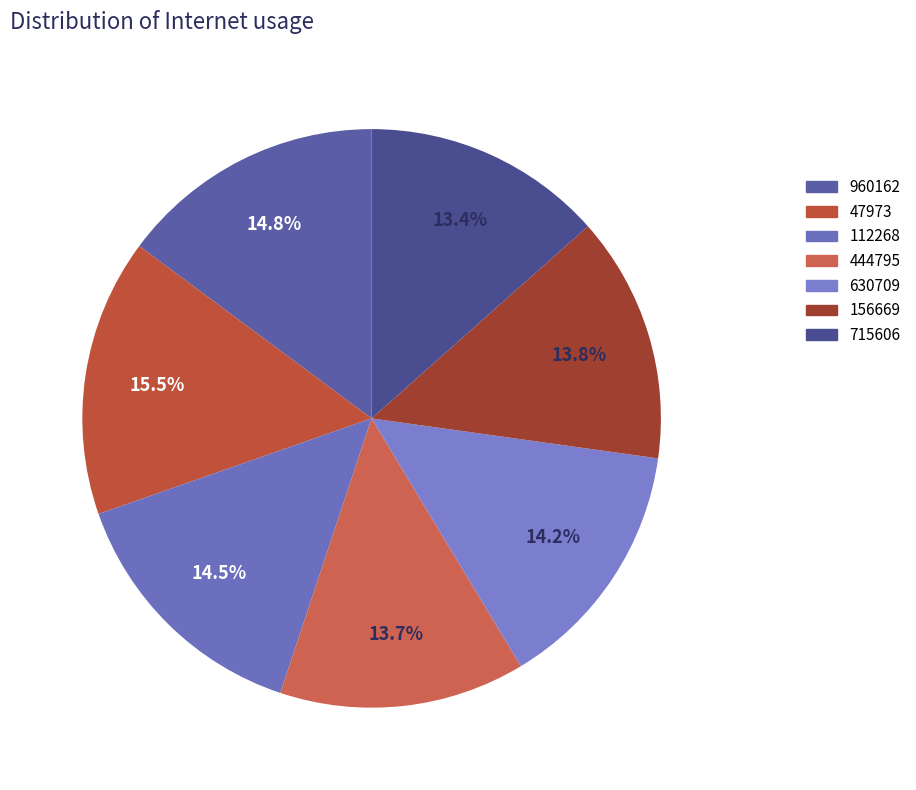

True or false: 630709 accounts for 4% of the total.

False